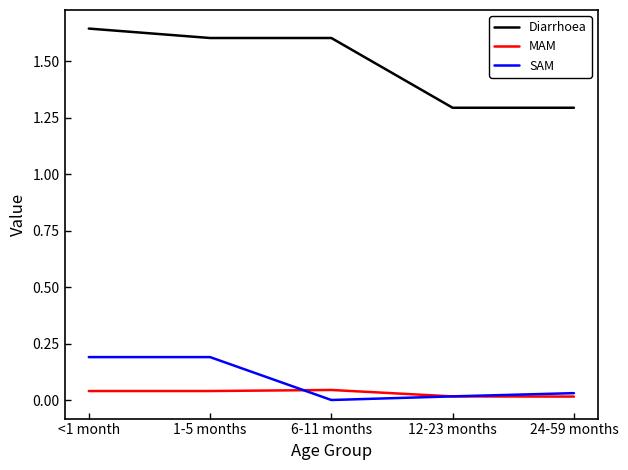

How many distinct data groups are displayed?

3